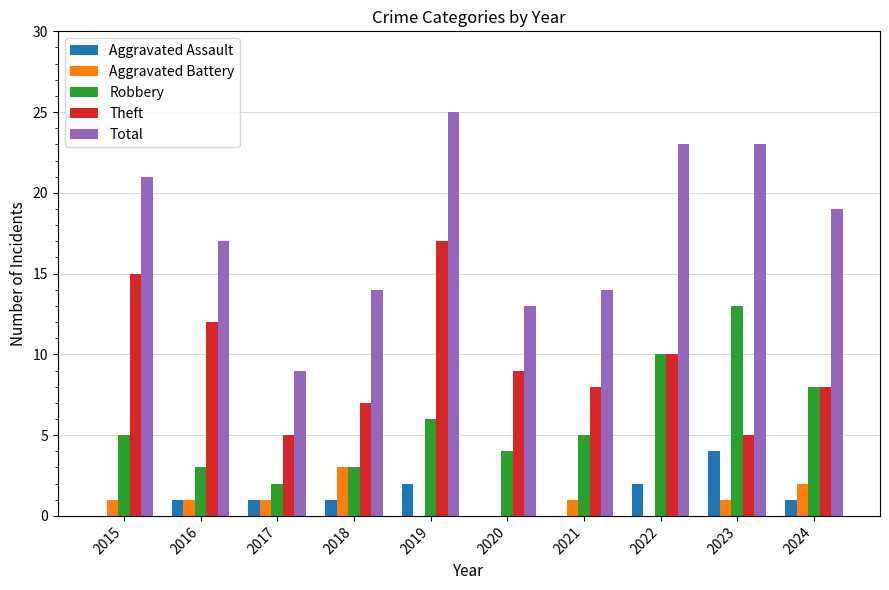

Which series has the widest spread of values?

Total